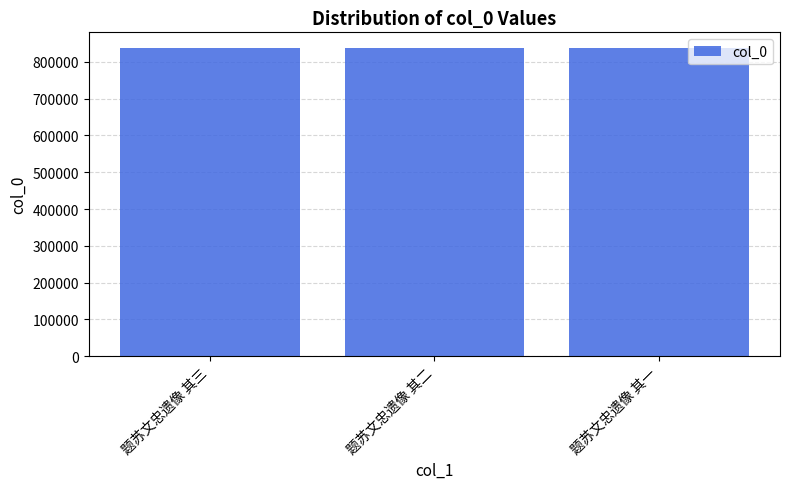

What value does the data have at 题苏文忠遗像 其一?

838482